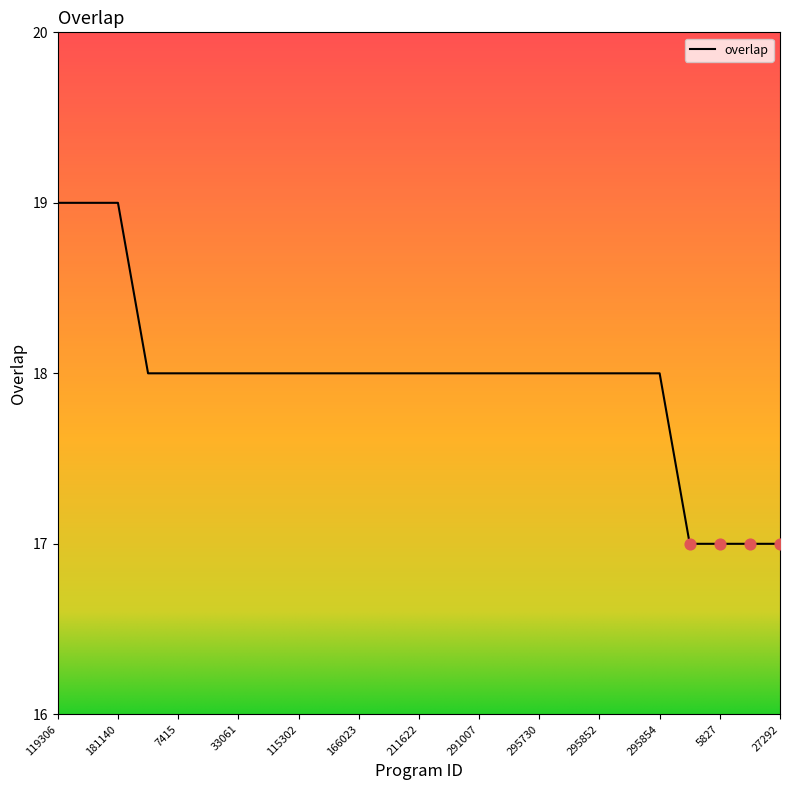

What is the maximum value shown in the chart?

19